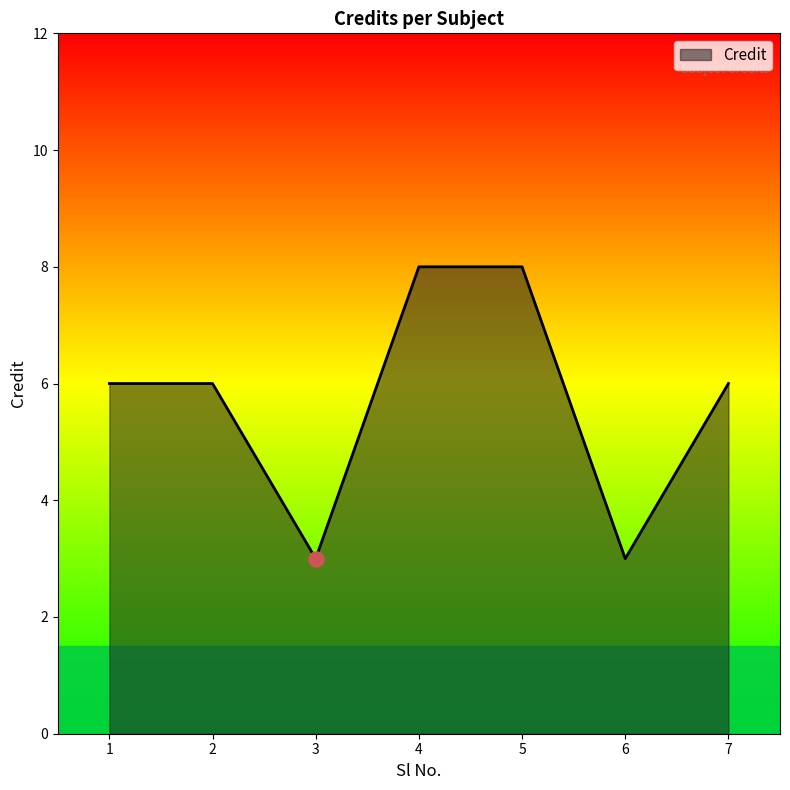

What is the ratio of the value at 4 to the value at 5?

1.0